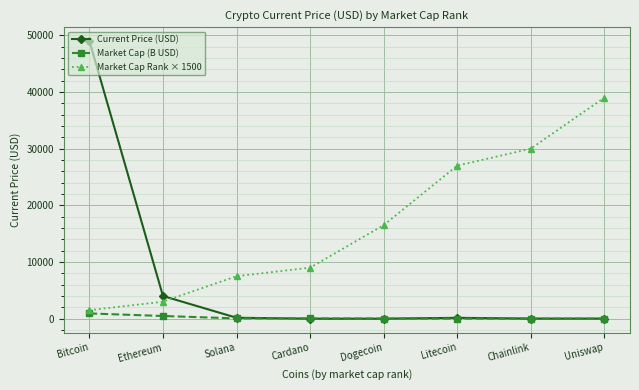

Rank the series by their maximum value, from lowest to highest.

Market Cap (B USD), Market Cap Rank × 1500, Current Price (USD)